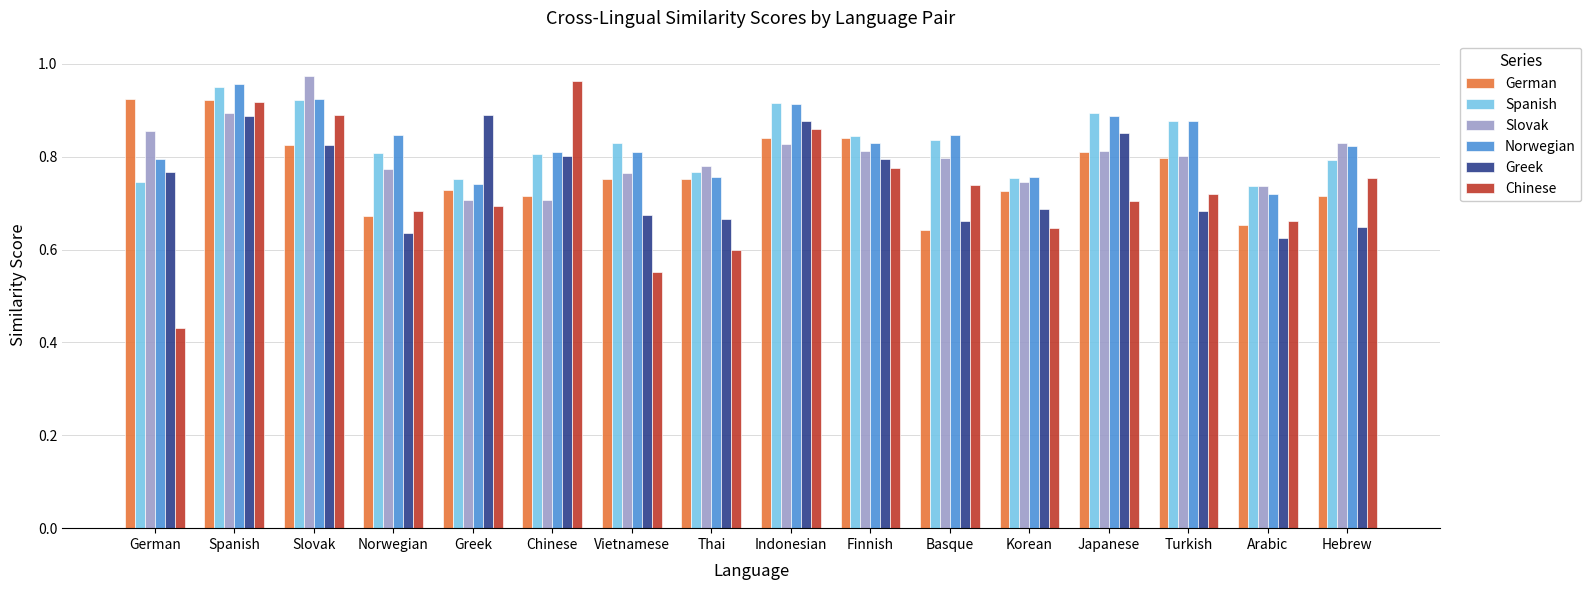

The Norwegian series shows 1.5 at Japanese. True or false?

False